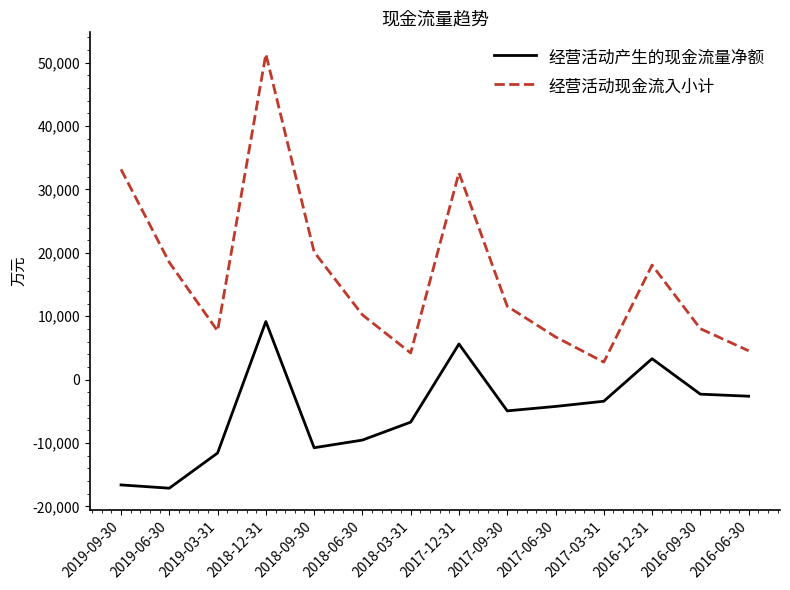

True or false: 经营活动现金流入小计 and 经营活动产生的现金流量净额 cross at least once.

False